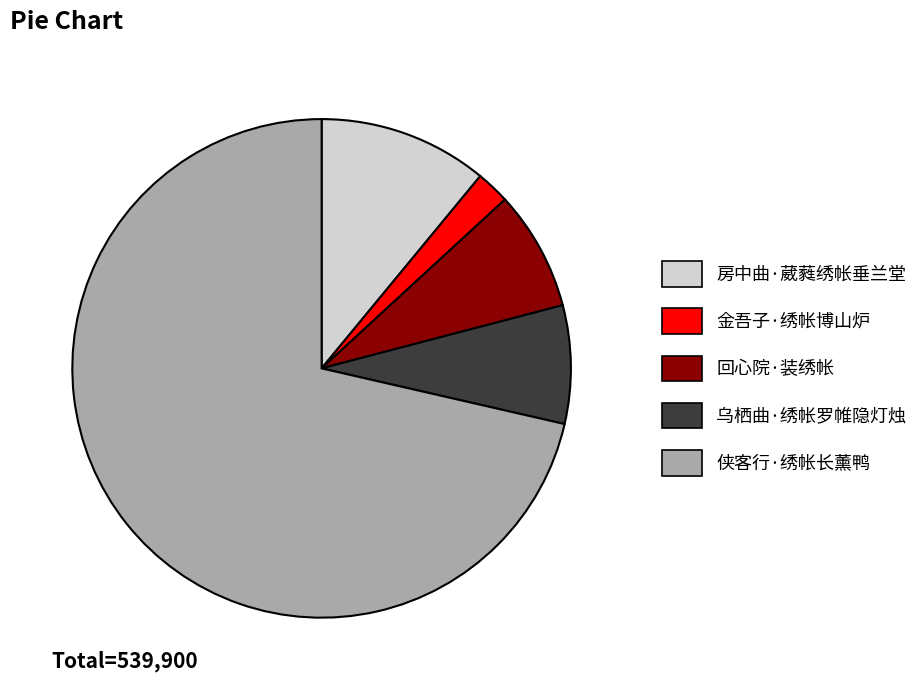

The 回心院·装绣帐 slice represents 8% of the pie. True or false?

True